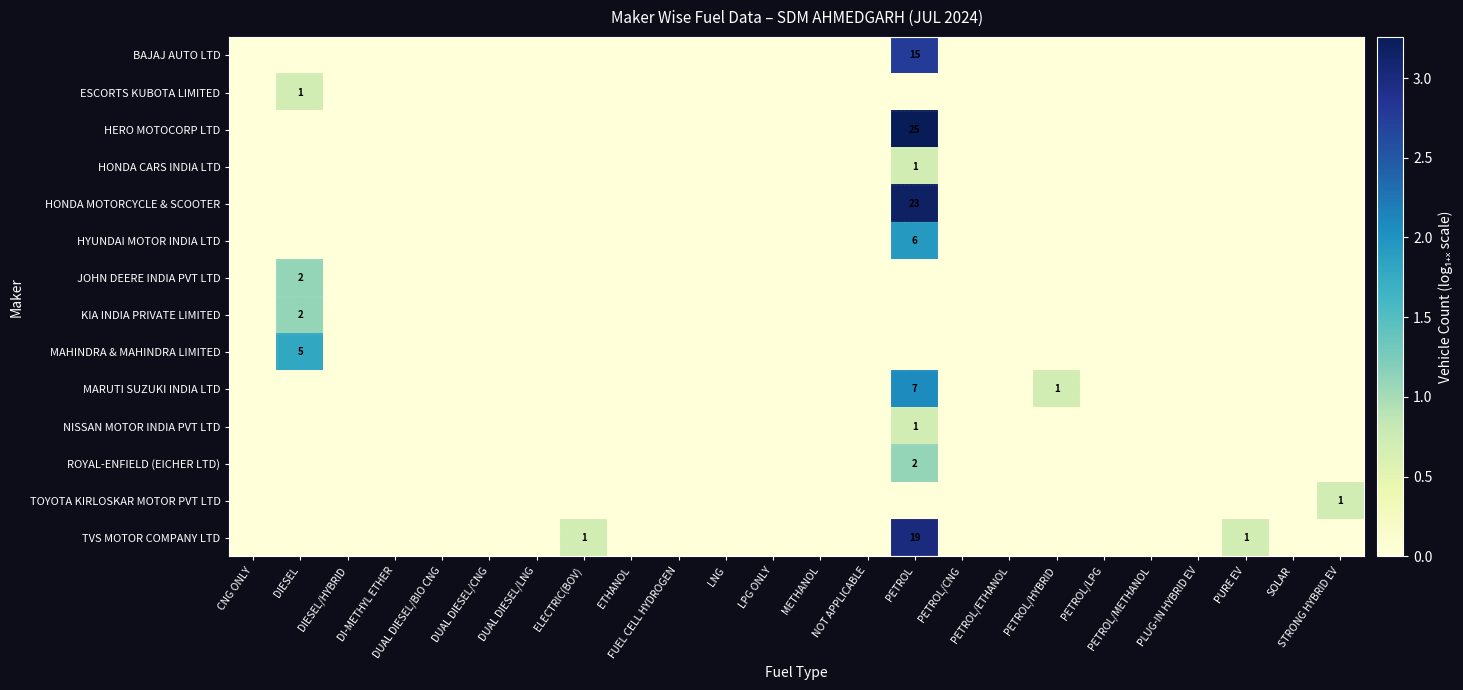

What is the total value across all series at PETROL/HYBRID?

0.7